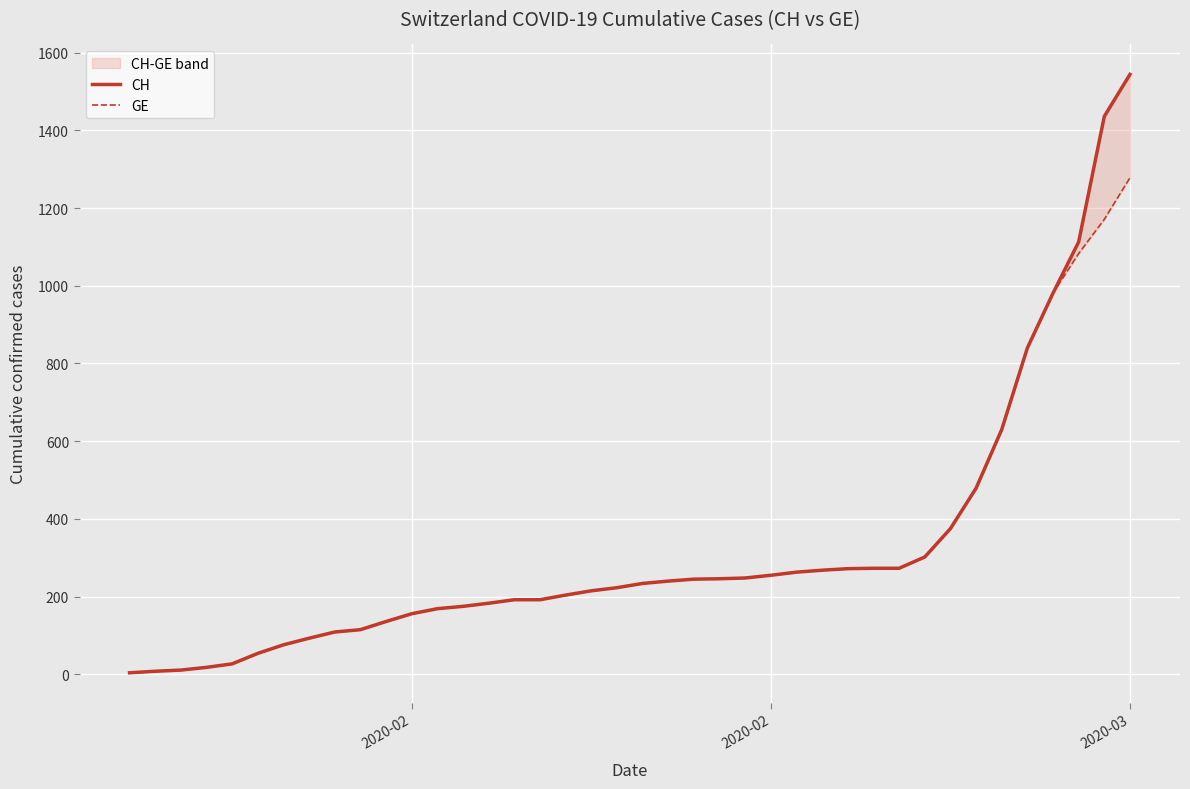

What is the highest value of the GE series?

1278